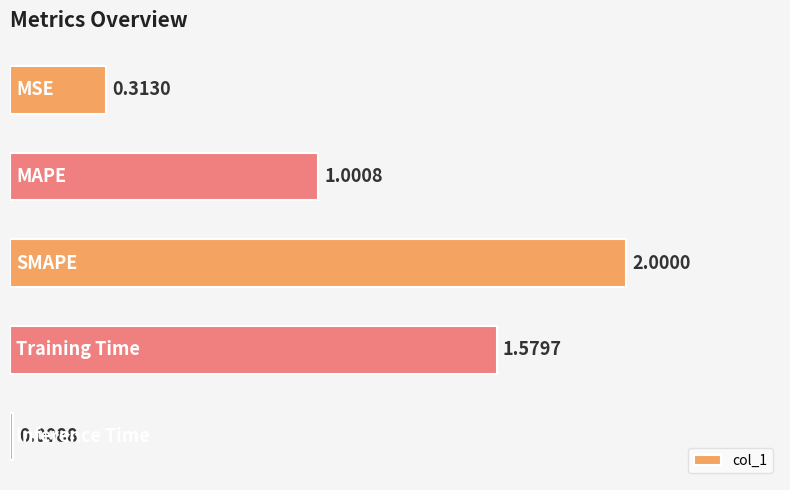

What is the average value?

1.0